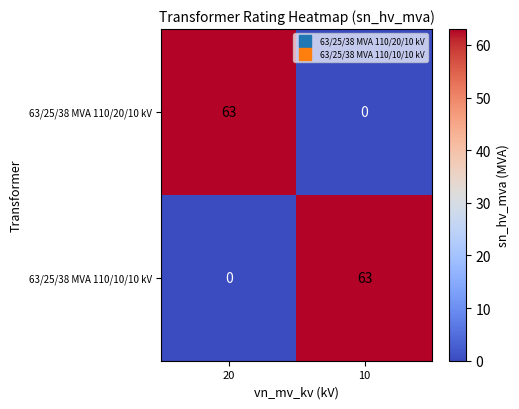

What is the highest value of the 63/25/38 MVA 110/20/10 kV series?

63